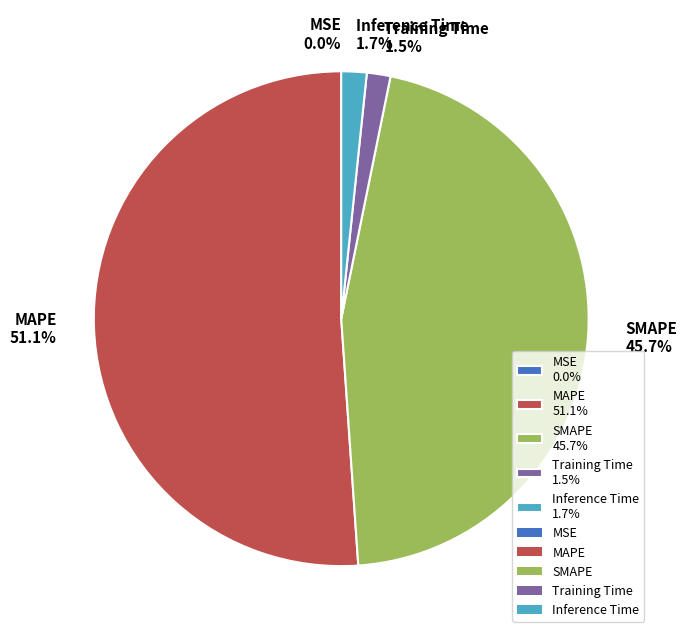

What percentage is the SMAPE slice, to the nearest percent?

46%